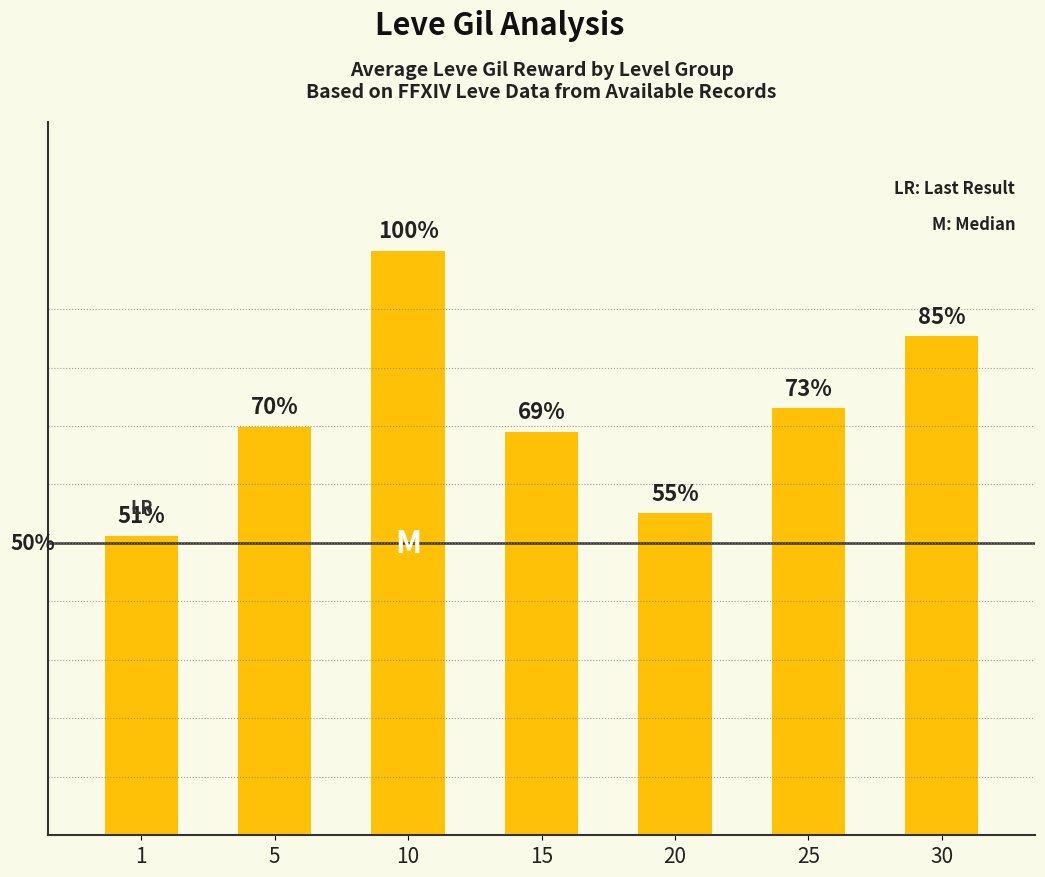

Does the chart contain any negative values?

No